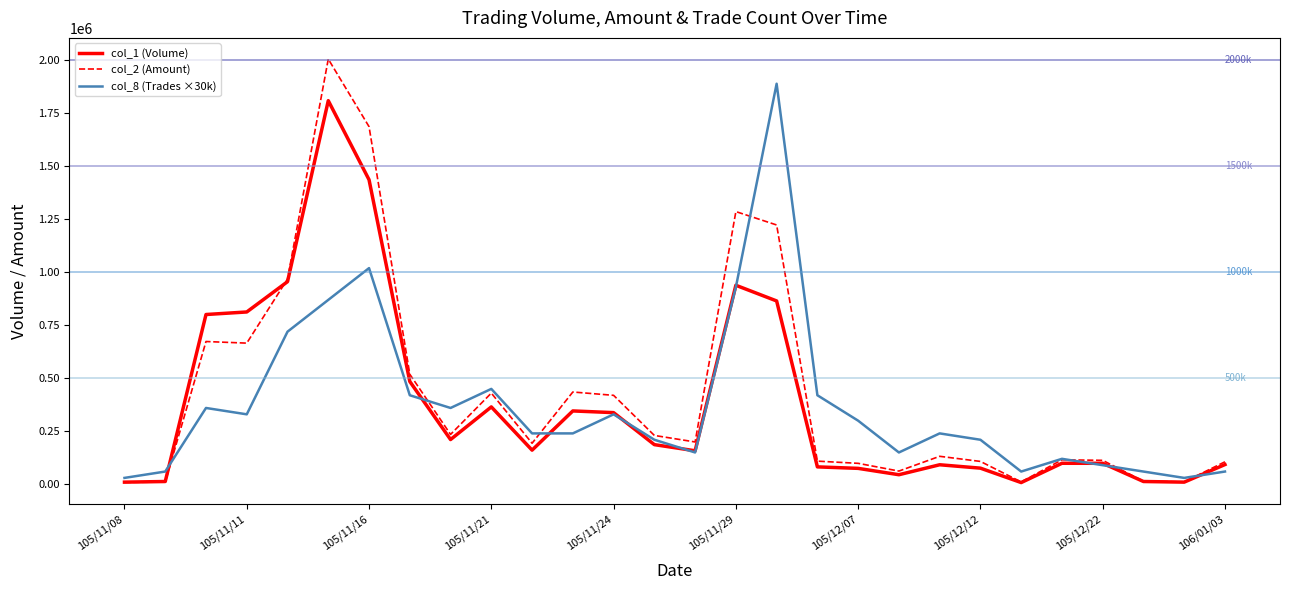

Which series has the largest range (max minus min)?

col_2 (Amount)